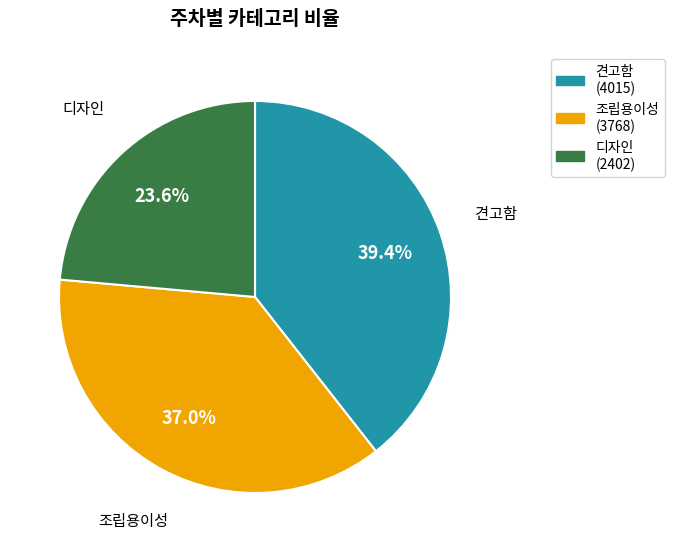

Is there any slice that represents more than half of the pie?

No